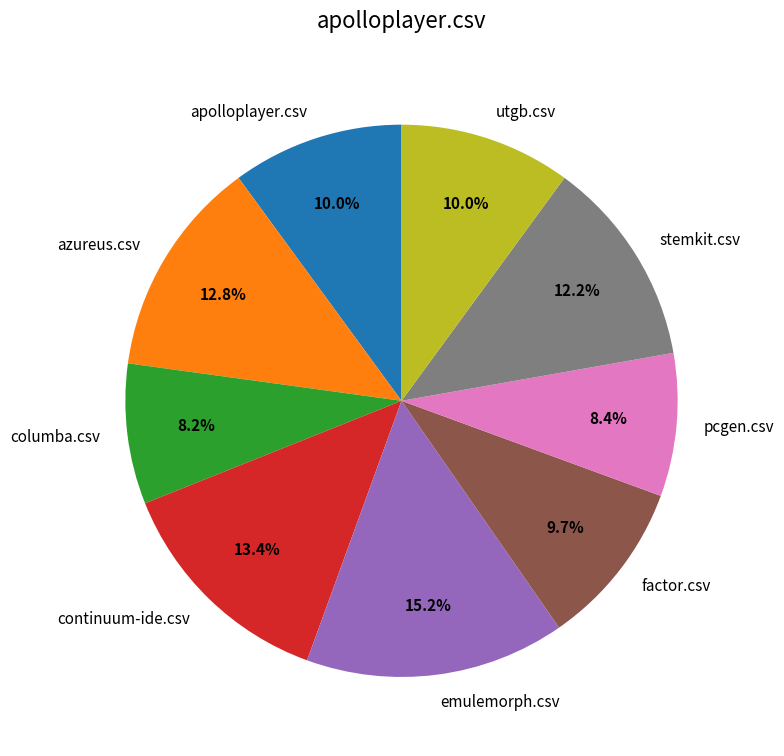

How many segments does this pie chart have?

9